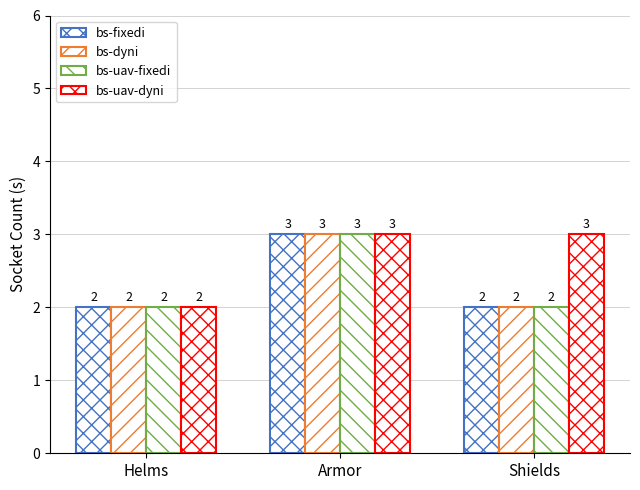

How many distinct data groups are displayed?

4